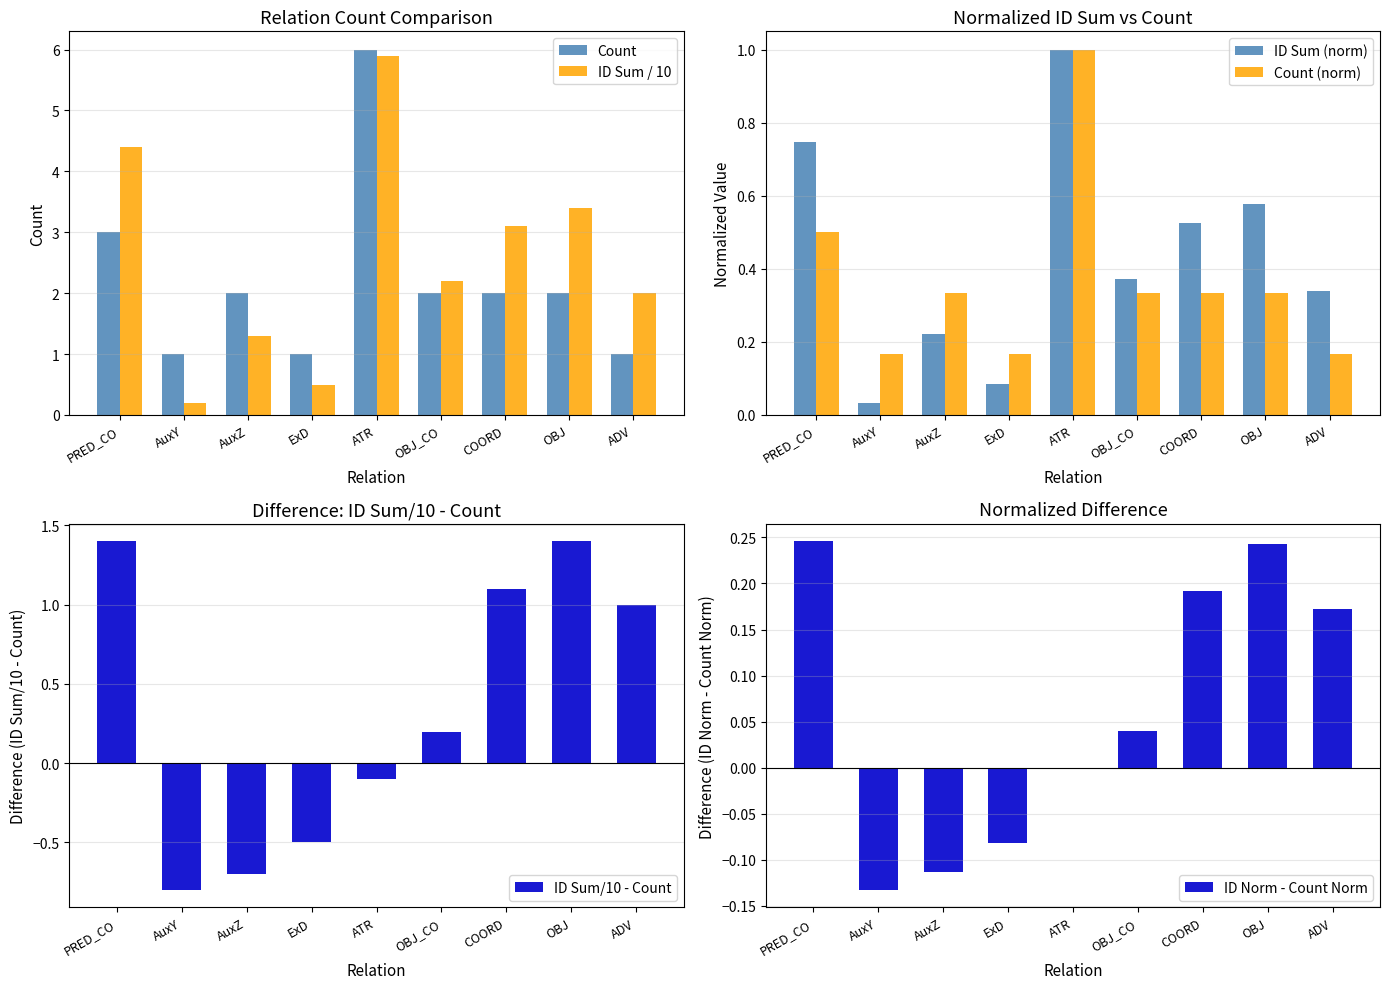

Rank the series by their maximum value, from lowest to highest.

ID Norm - Count Norm, ID Sum (norm), Count (norm), ID Sum/10 - Count, ID Sum / 10, Count